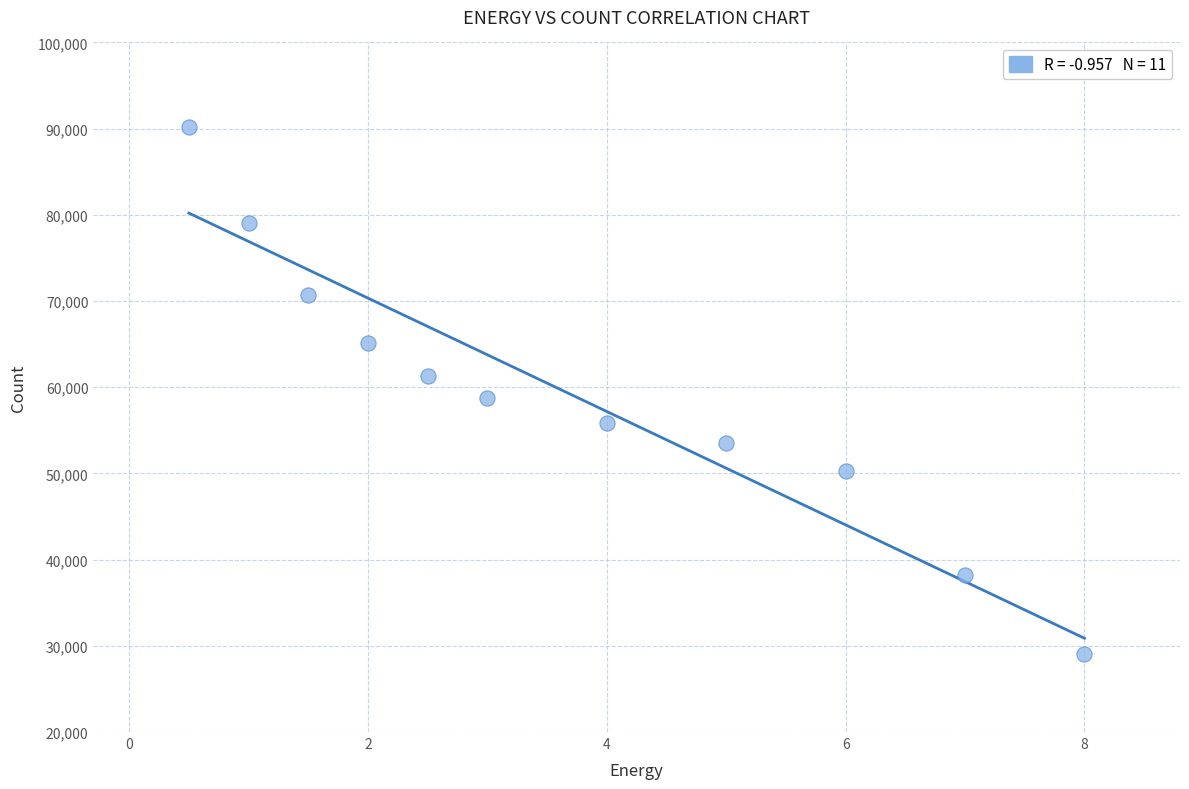

What is the average Y value?

59277